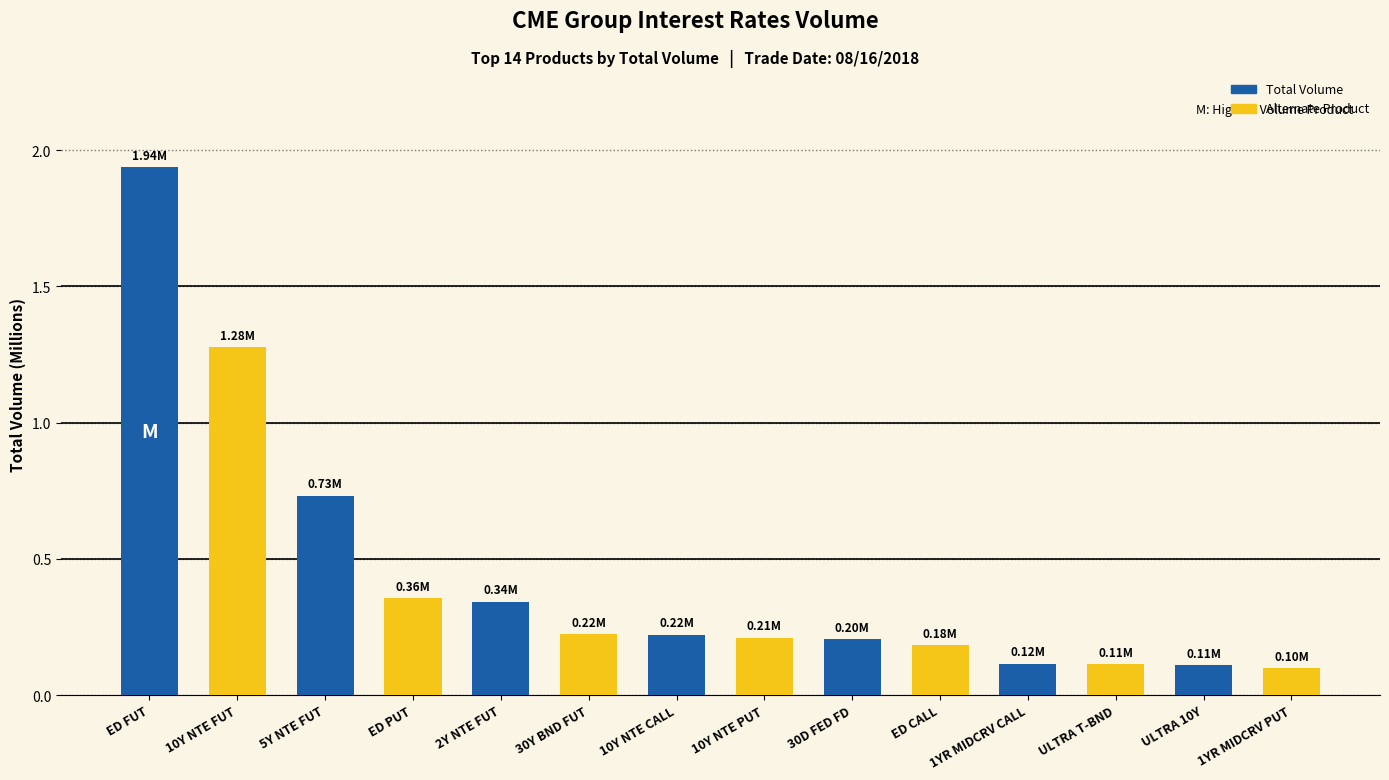

What is the label of the 1st bar from the left?

ED FUT